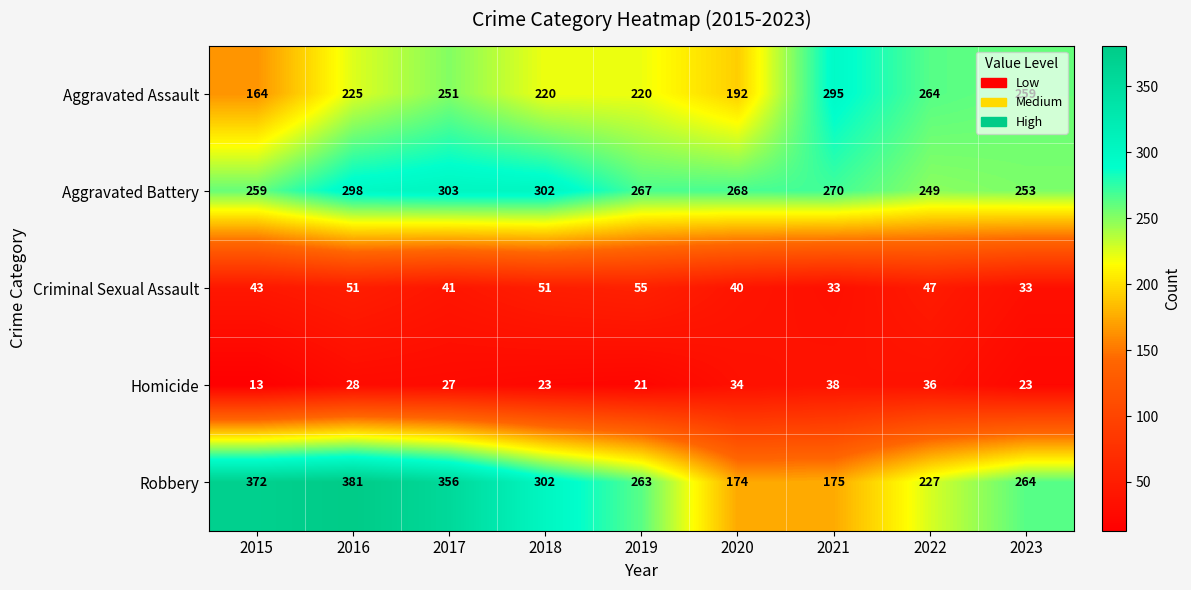

Between 2016 and 2019, which series saw the biggest shift?

Robbery